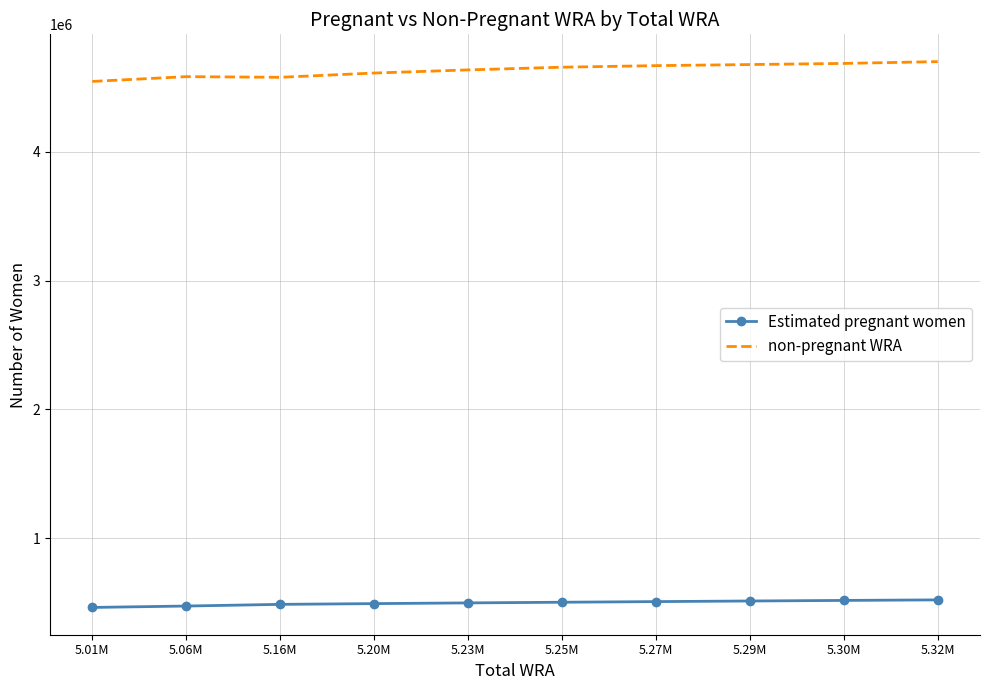

At 5.20M, list the series in order from smallest to largest.

Estimated pregnant women, non-pregnant WRA